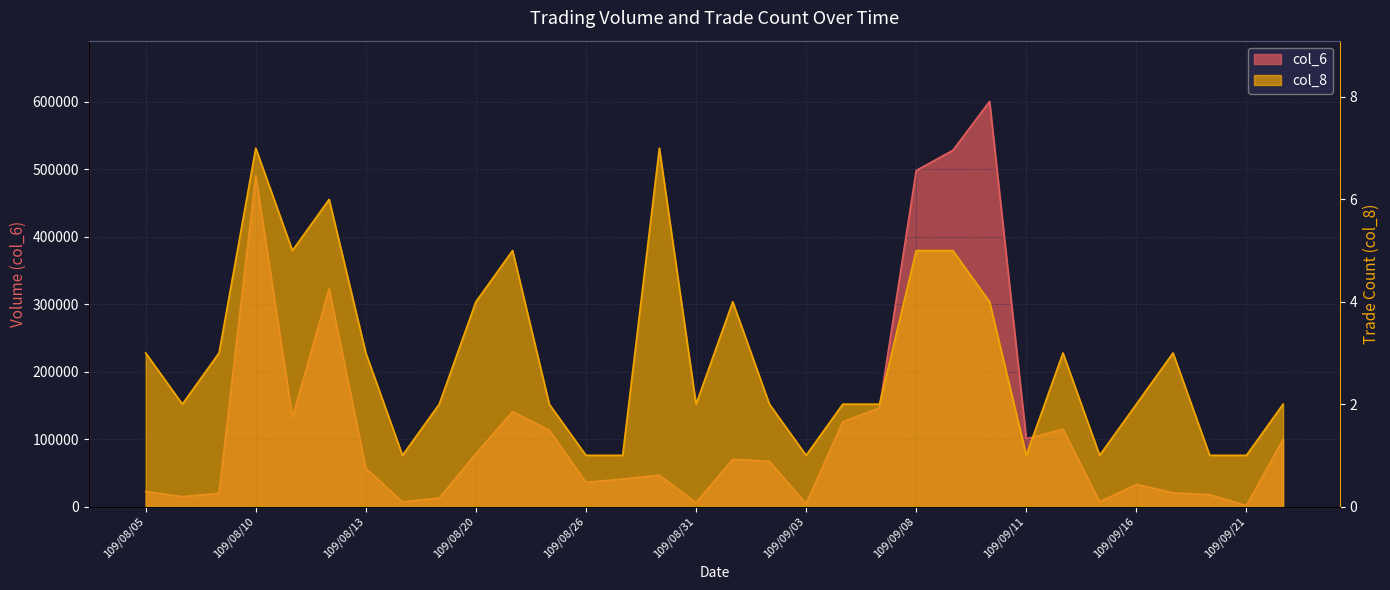

Rank the series at 109/09/09 from highest to lowest value.

col_6, col_8